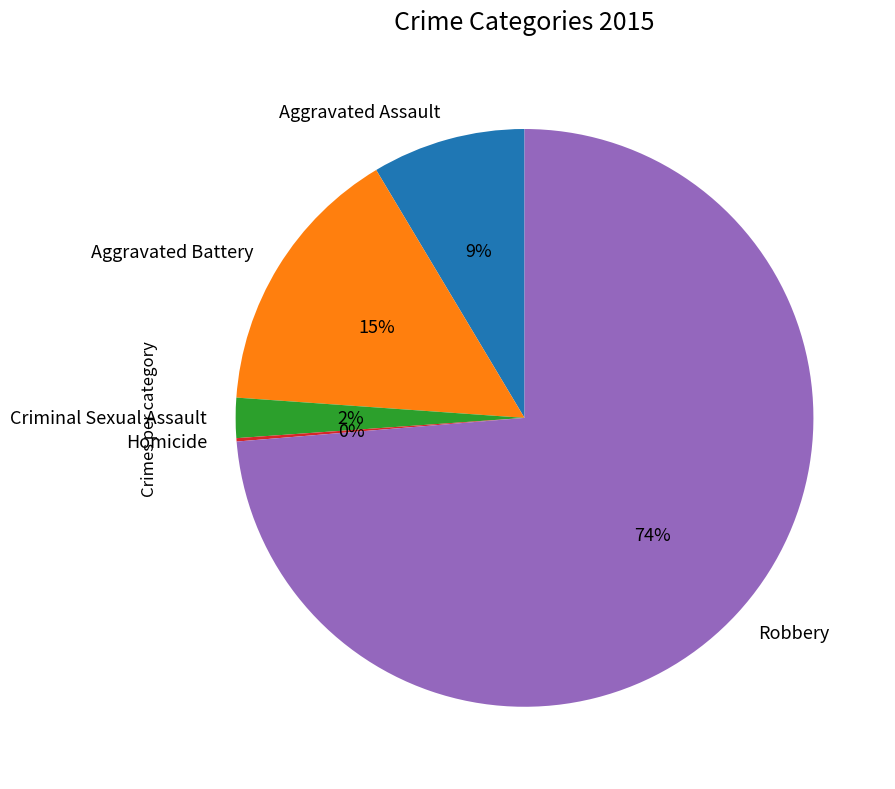

Does any single category account for the majority?

Yes